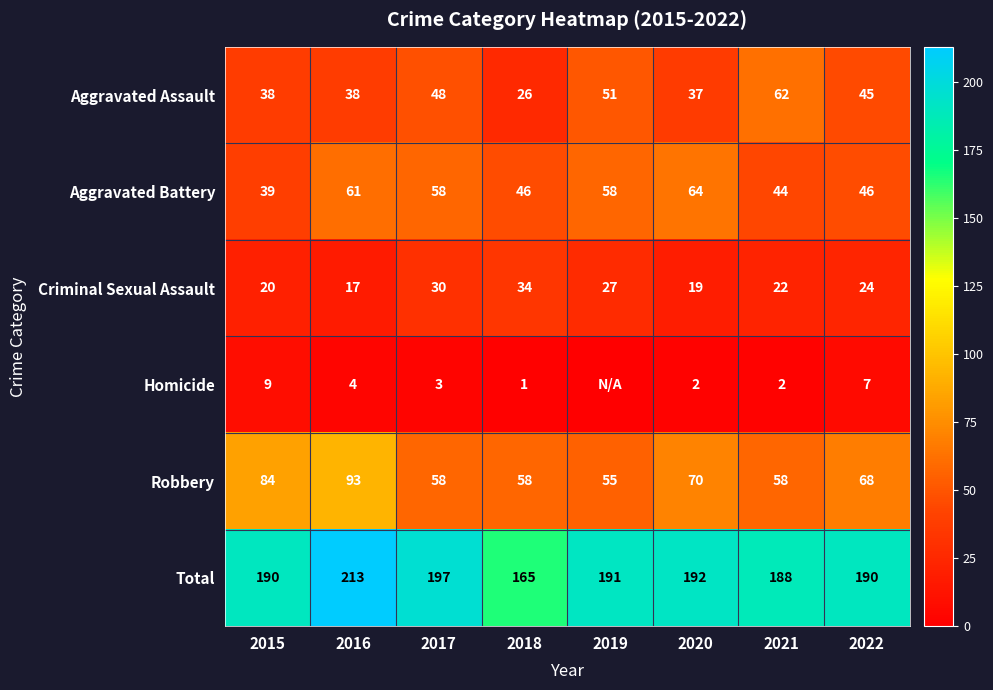

What is the average value of the Robbery series?

68